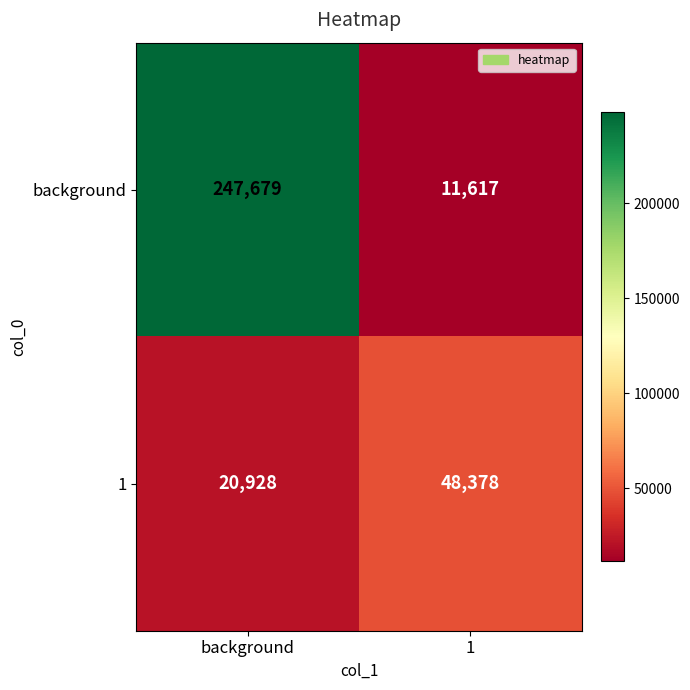

What is the spread (max minus min) of values at 1?

36761